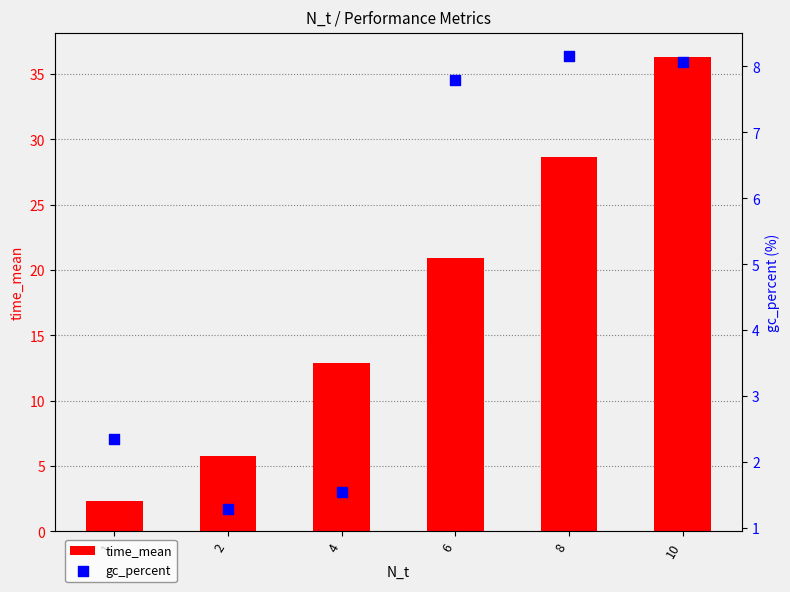

At which category is the sum across all series the highest?

10